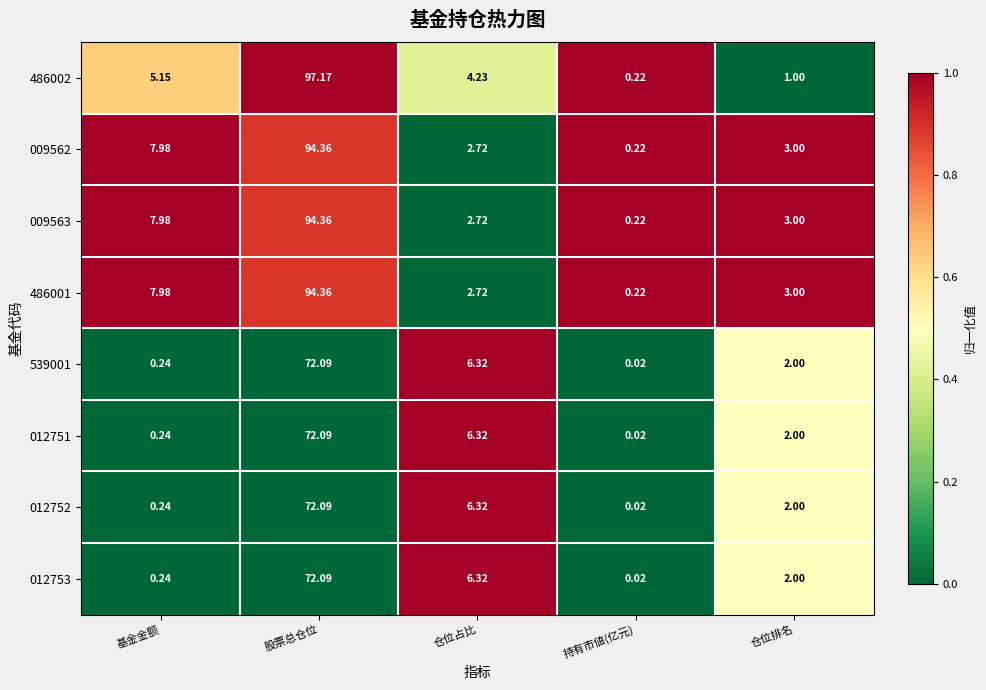

How many series are shown in this chart?

8